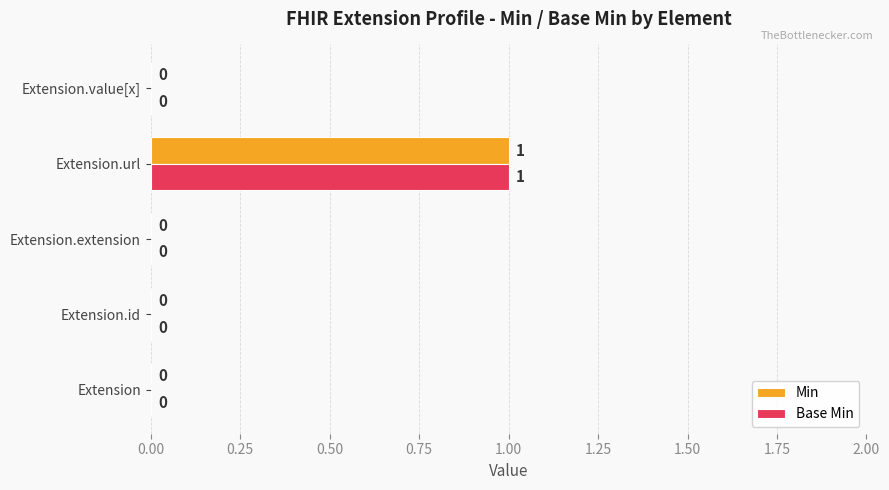

True or false: Min has a value of 0 at Extension.extension.

True